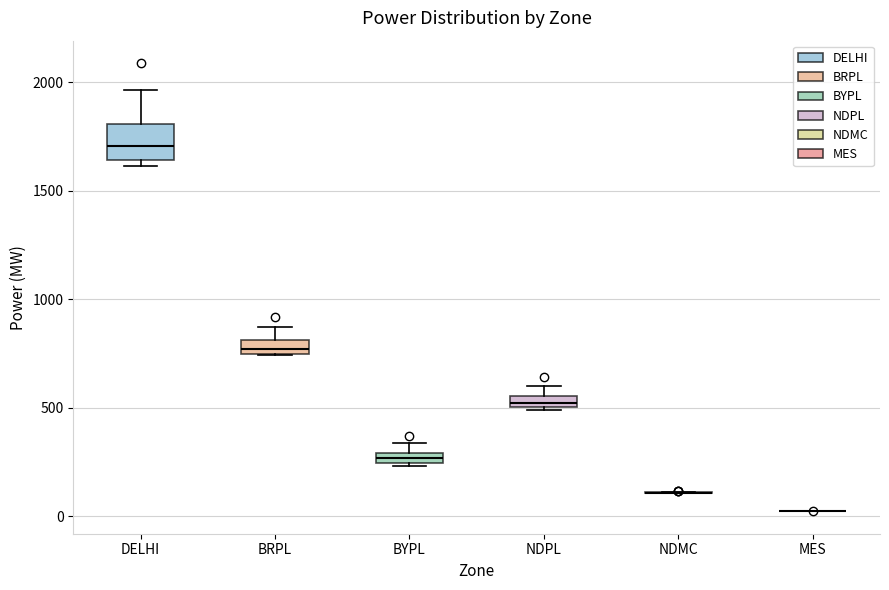

Which box is the tallest, from its lower edge to its upper edge?

DELHI